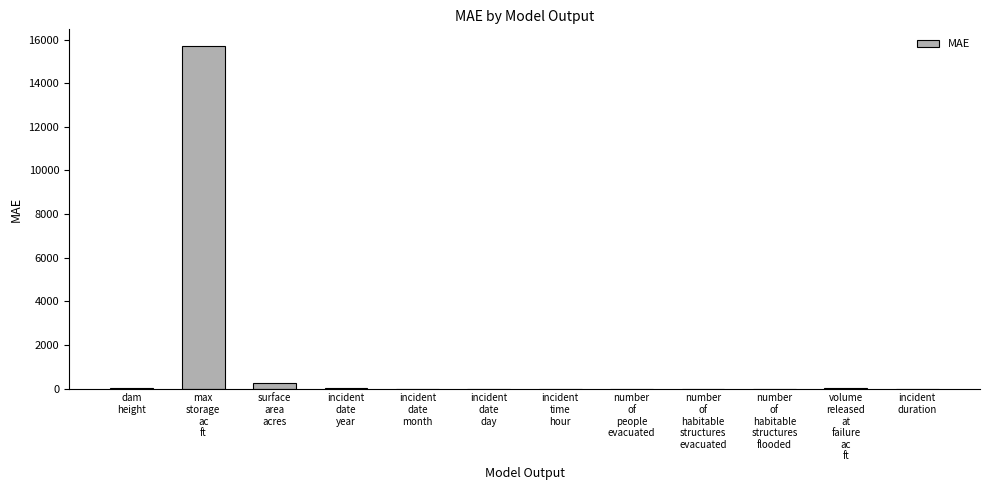

At which label does the data first exceed 2?

dam
height